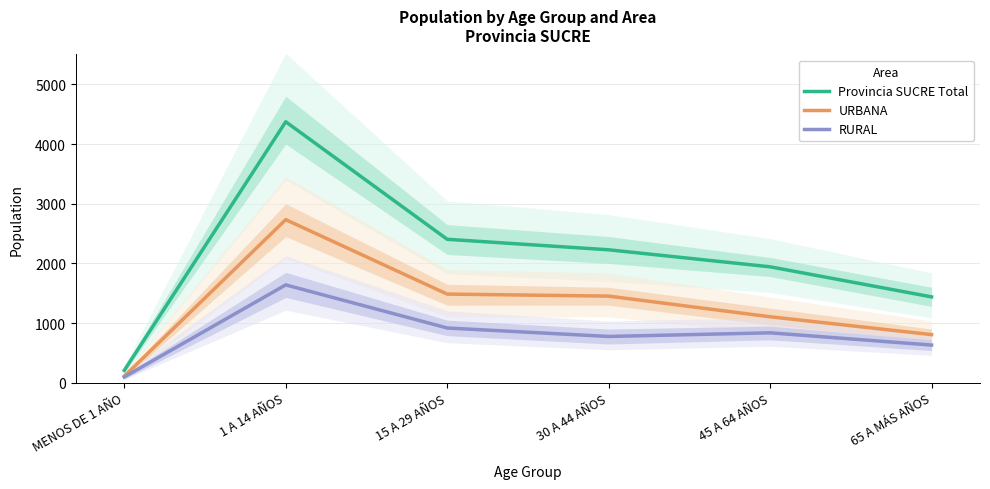

What is the maximum value for Provincia SUCRE Total?

4373